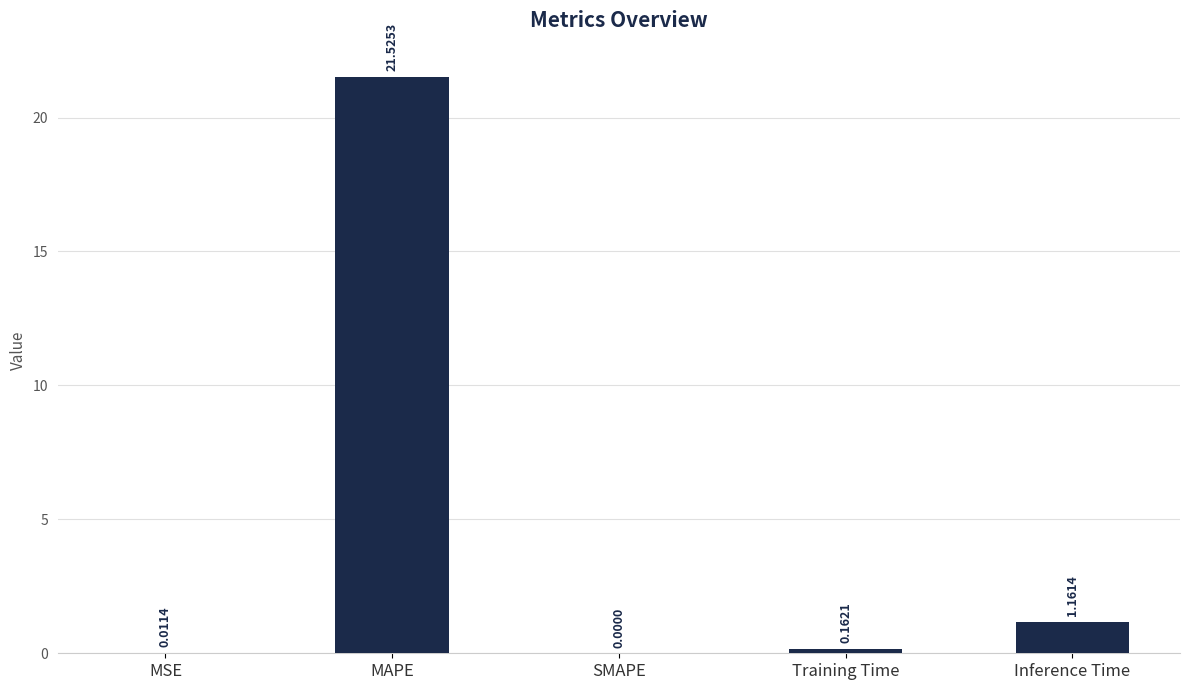

What is the sum of the values at Training Time and Inference Time?

1.3